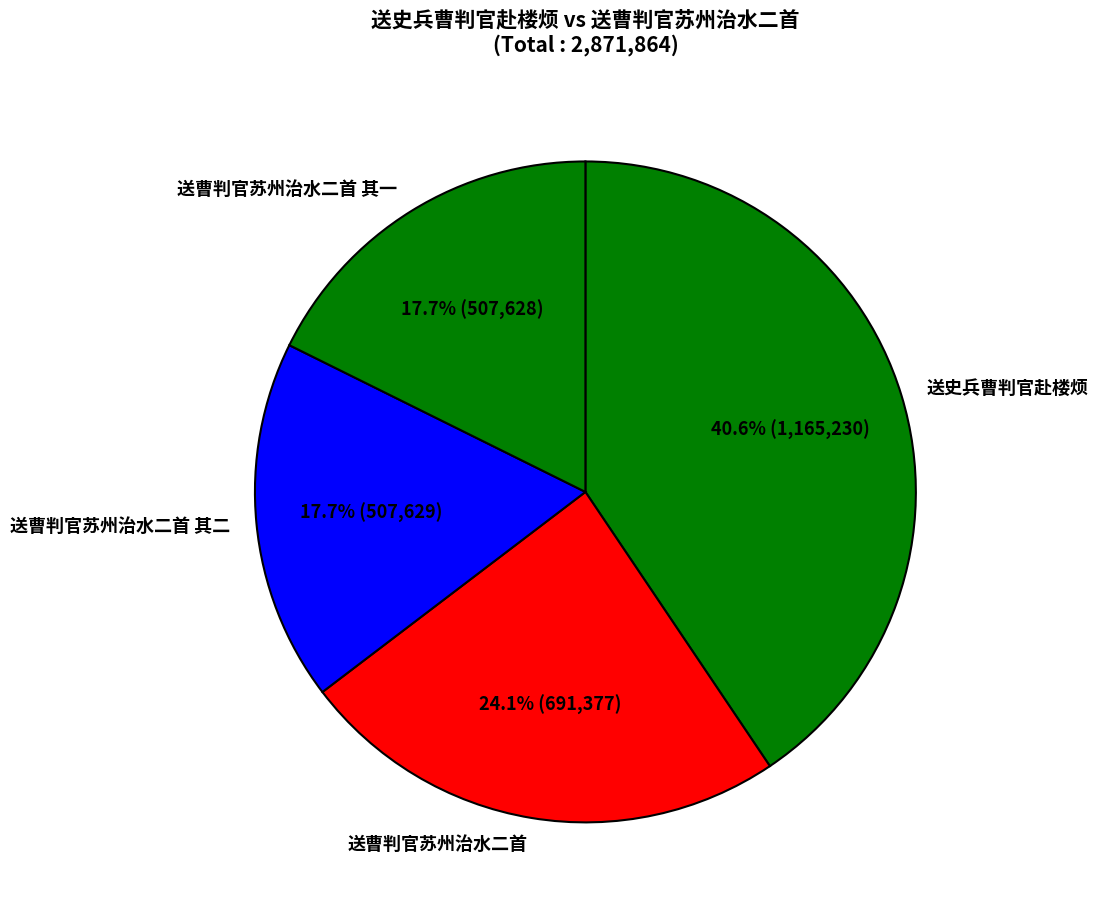

Between 送史兵曹判官赴楼烦 and 送曹判官苏州治水二首 其一, which is larger?

送史兵曹判官赴楼烦